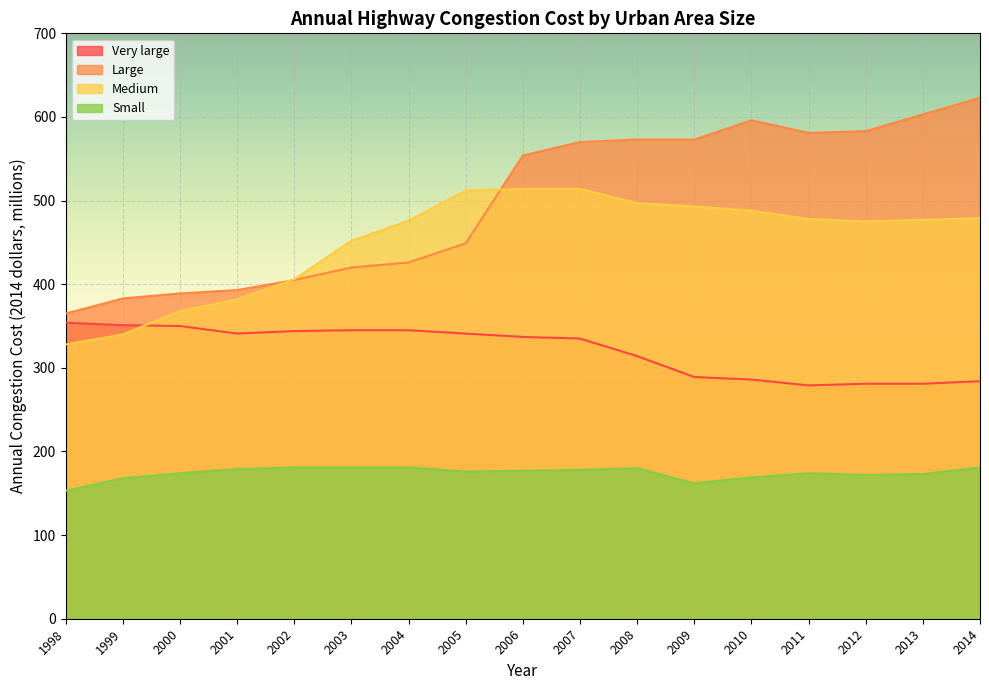

What is the value of the Large point at the 4th from the left?

393